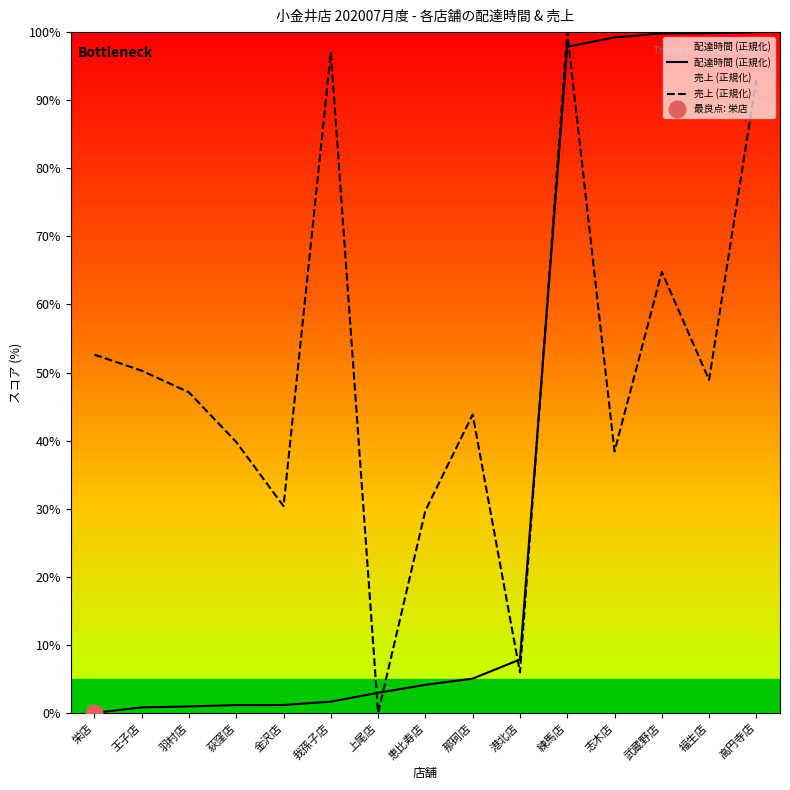

Rank the series by their average value, from lowest to highest.

配達時間 (正規化), 売上 (正規化)